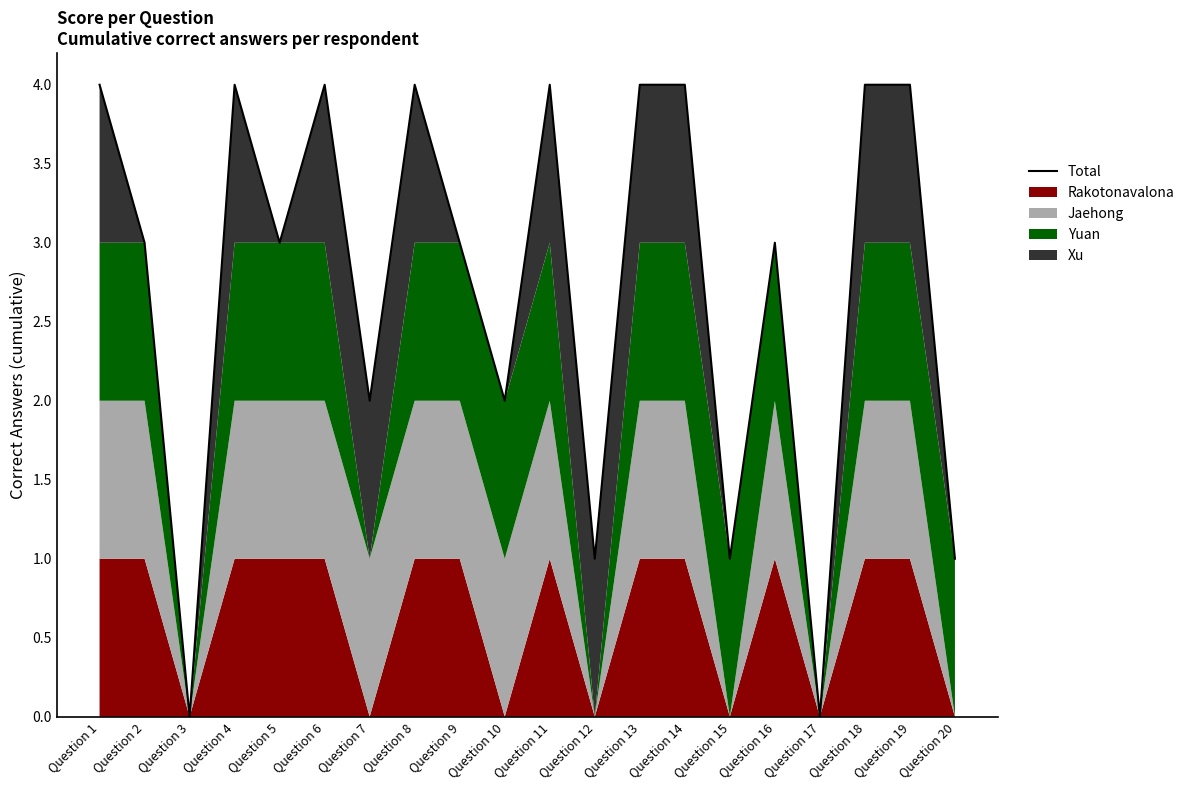

How many points are higher than both their immediate neighbors (excluding endpoints)?

5